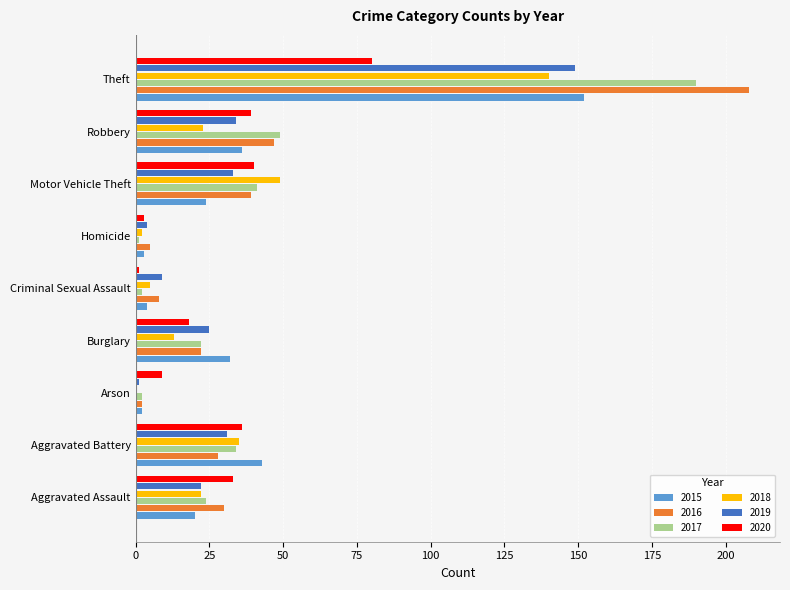

What is the sum of all 2019 values?

308